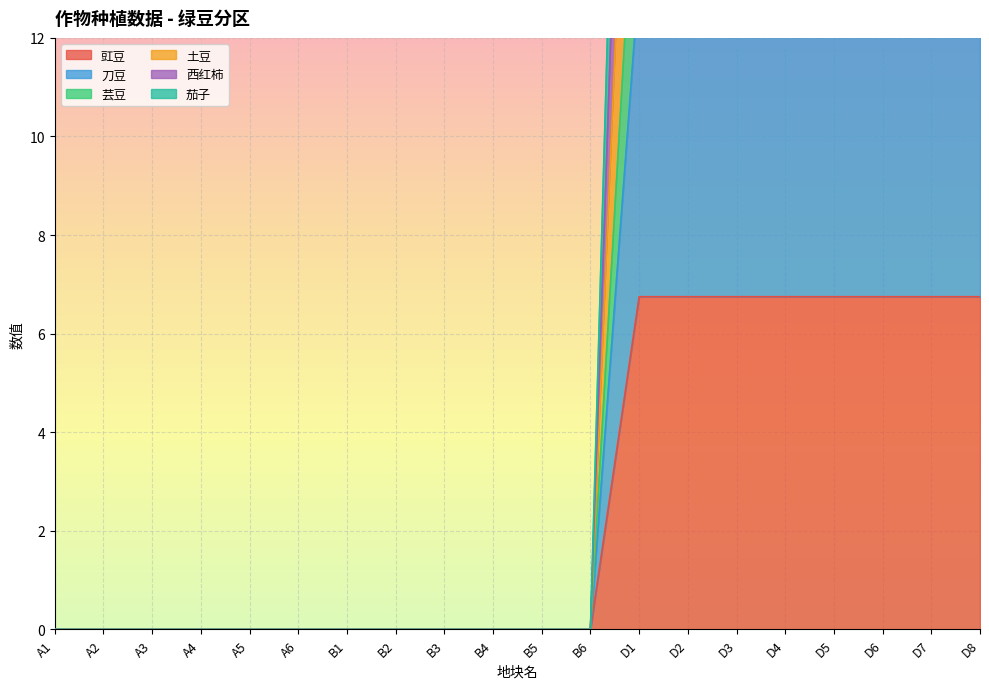

Reading left to right, transcribe all the data shown in this chart.

豇豆: A1=0.0	A2=0.0	A3=0.0	A4=0.0	A5=0.0	A6=0.0	B1=0.0	B2=0.0	B3=0.0	B4=0.0	B5=0.0	B6=0.0	D1=6.8	D2=6.8	D3=6.8	D4=6.8	D5=6.8	D6=6.8	D7=6.8	D8=6.8
刀豆: A1=0.0	A2=0.0	A3=0.0	A4=0.0	A5=0.0	A6=0.0	B1=0.0	B2=0.0	B3=0.0	B4=0.0	B5=0.0	B6=0.0	D1=17.0	D2=17.0	D3=17.0	D4=17.0	D5=17.0	D6=17.0	D7=17.0	D8=17.0
芸豆: A1=0.0	A2=0.0	A3=0.0	A4=0.0	A5=0.0	A6=0.0	B1=0.0	B2=0.0	B3=0.0	B4=0.0	B5=0.0	B6=0.0	D1=13.2	D2=13.2	D3=13.2	D4=13.2	D5=13.2	D6=13.2	D7=13.2	D8=13.2
土豆: A1=0.0	A2=0.0	A3=0.0	A4=0.0	A5=0.0	A6=0.0	B1=0.0	B2=0.0	B3=0.0	B4=0.0	B5=0.0	B6=0.0	D1=23.2	D2=23.2	D3=23.2	D4=23.2	D5=23.2	D6=23.2	D7=23.2	D8=23.2
西红柿: A1=0.0	A2=0.0	A3=0.0	A4=0.0	A5=0.0	A6=0.0	B1=0.0	B2=0.0	B3=0.0	B4=0.0	B5=0.0	B6=0.0	D1=28.8	D2=28.8	D3=28.8	D4=28.8	D5=28.8	D6=28.8	D7=28.8	D8=28.8
茄子: A1=0.0	A2=0.0	A3=0.0	A4=0.0	A5=0.0	A6=0.0	B1=0.0	B2=0.0	B3=0.0	B4=0.0	B5=0.0	B6=0.0	D1=34.5	D2=34.5	D3=34.5	D4=34.5	D5=34.5	D6=34.5	D7=34.5	D8=34.5